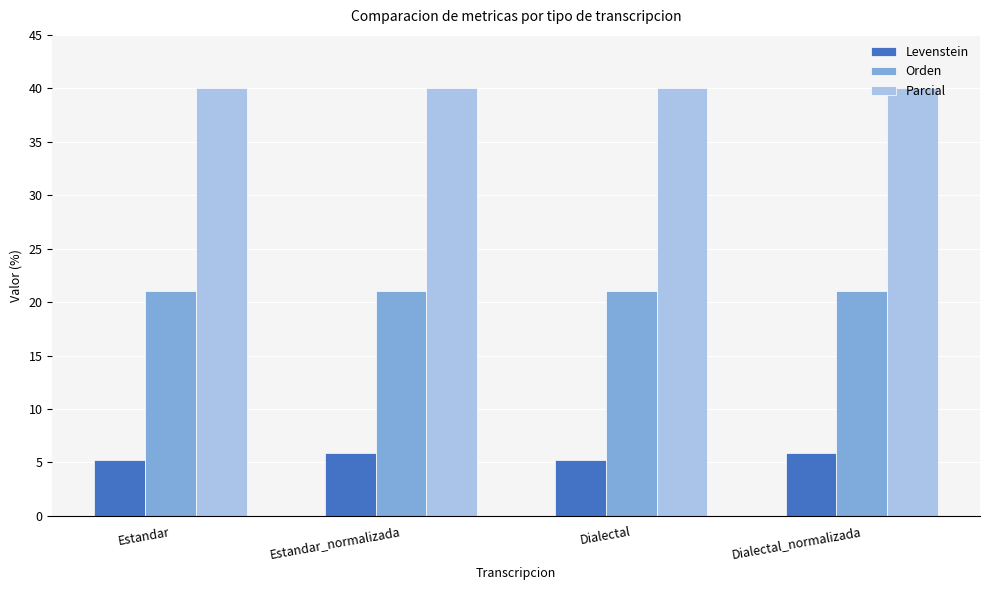

Are the bars horizontal?

No